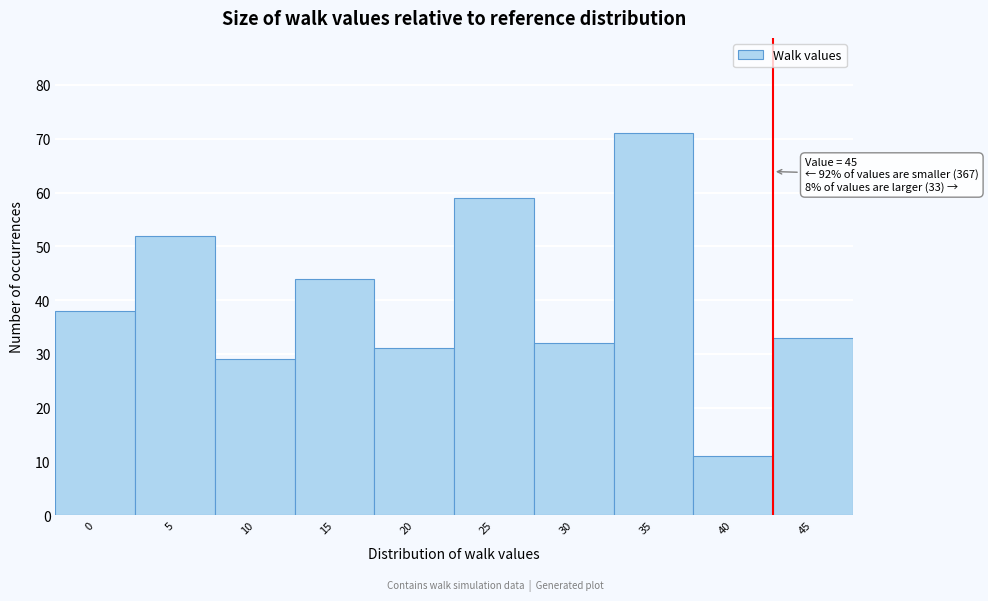

Reading right to left, what are all the values shown in this chart?

45=33	40=11	35=71	30=32	25=59	20=31	15=44	10=29	5=52	0=38